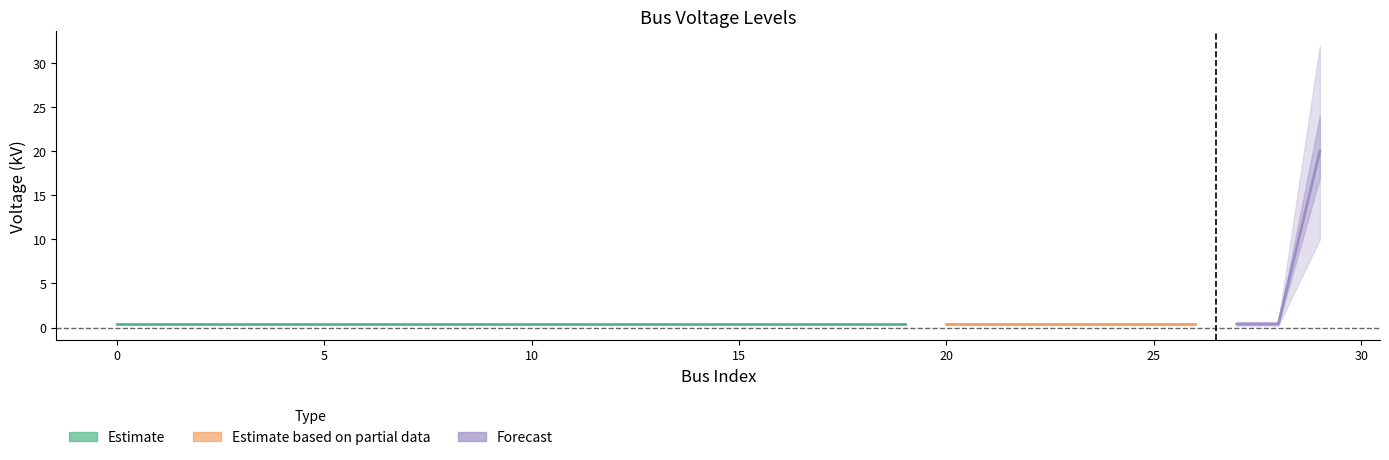

At which category does the chart reach its peak across all series?

29